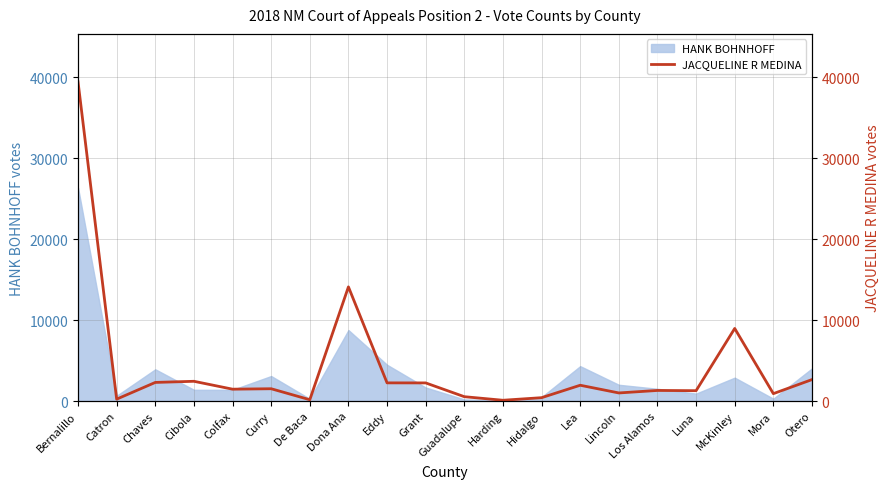

What is the average value?

4264